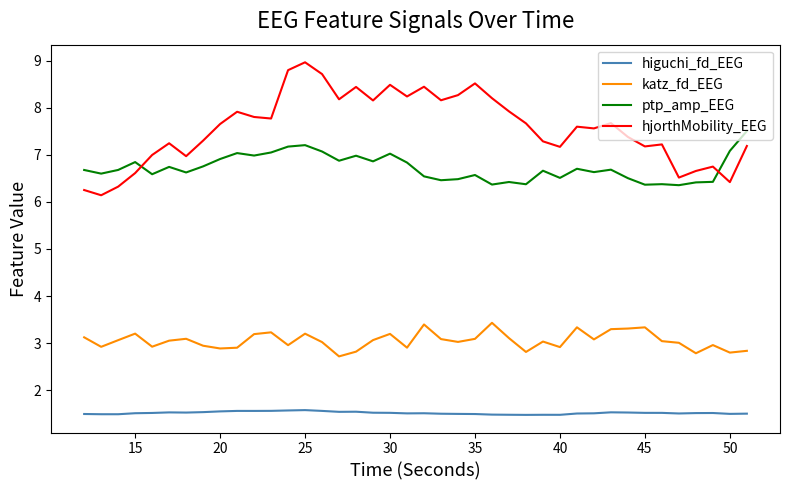

True or false: hjorthMobility_EEG and katz_fd_EEG intersect in this chart.

False